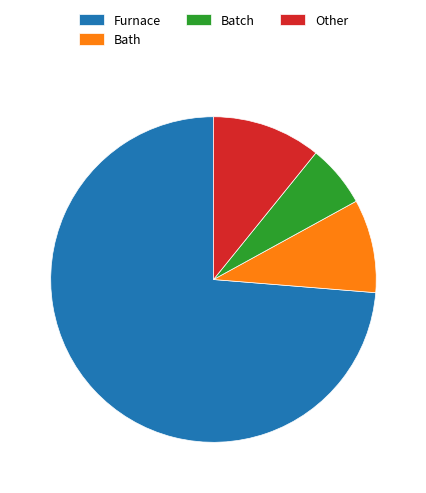

Is the sum of Furnace and Batch greater than half?

Yes